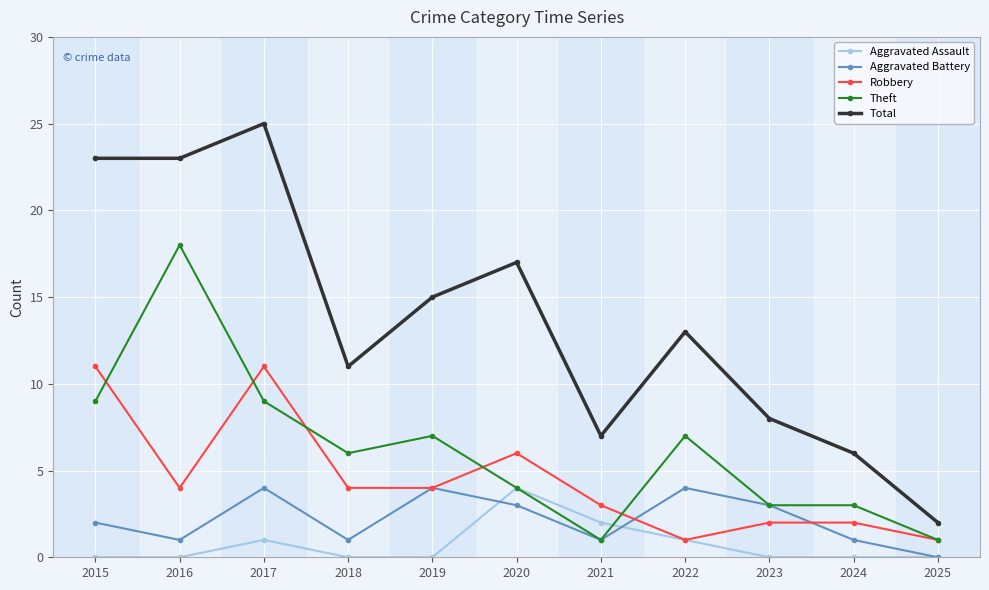

What is the value of the Aggravated Battery point at the 1st from the left?

2